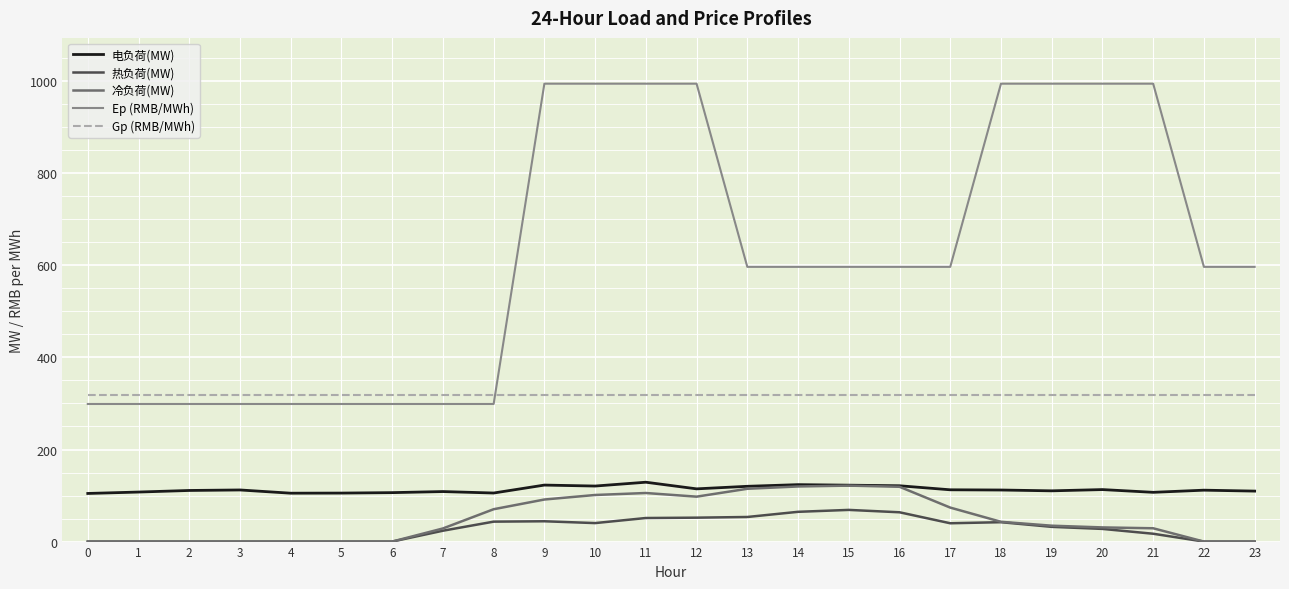

The value of 冷负荷(MW) at 6 is -72.1. True or false?

False